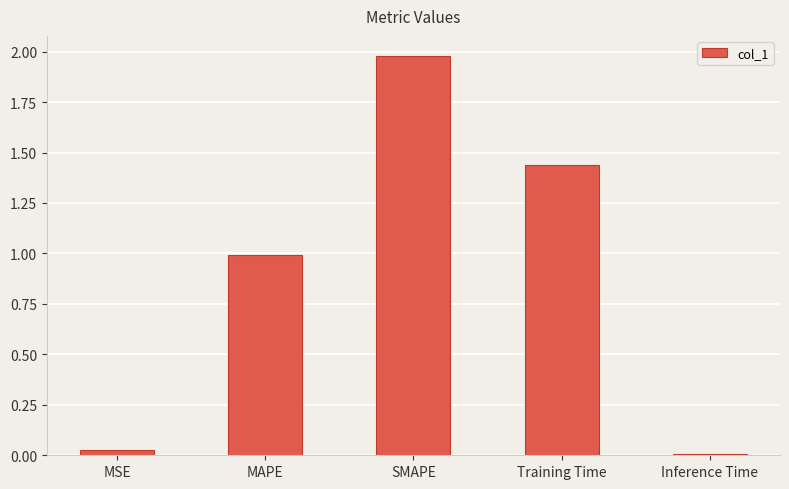

What is the label of the 4th bar from the left?

Training Time